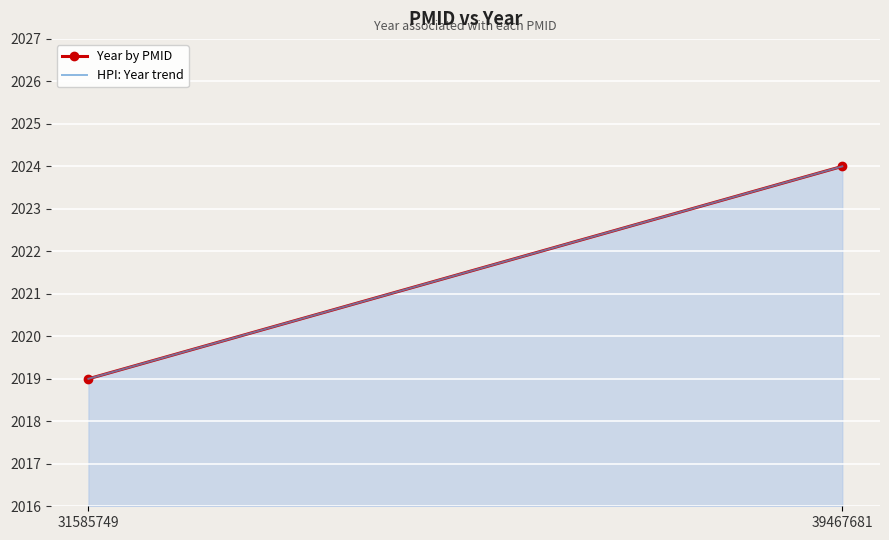

Which label corresponds to the largest value in the chart?

39467681